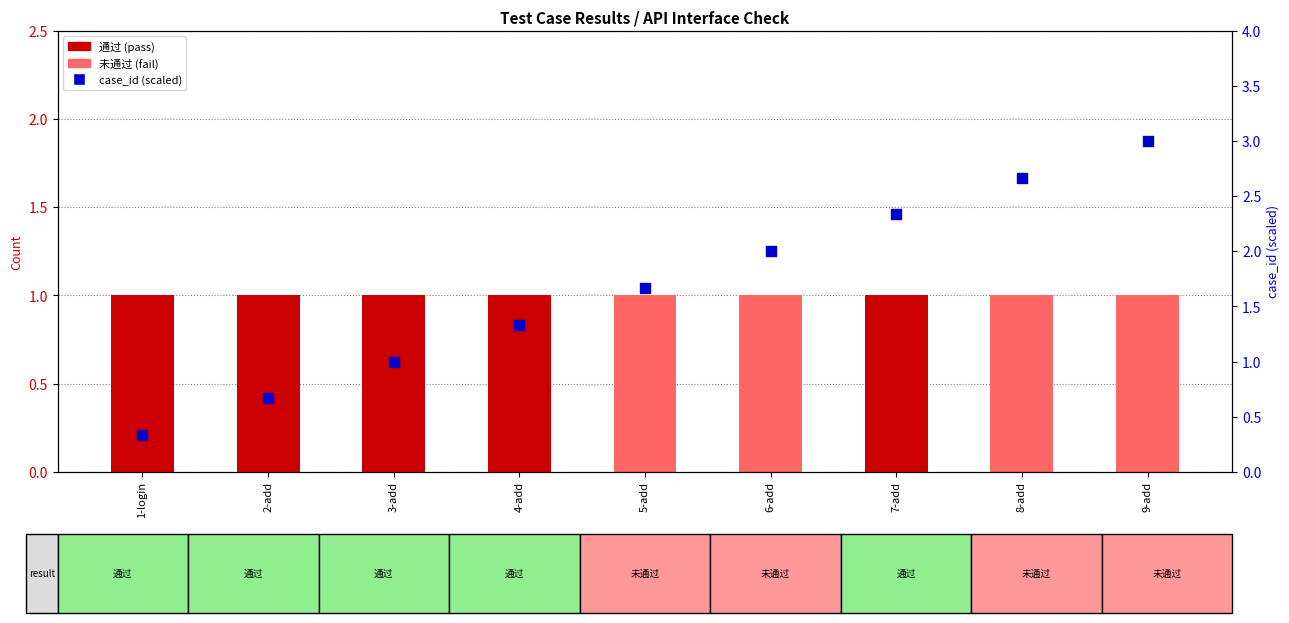

What are all the series names shown in the legend?

通过, 未通过, case_id (scaled)